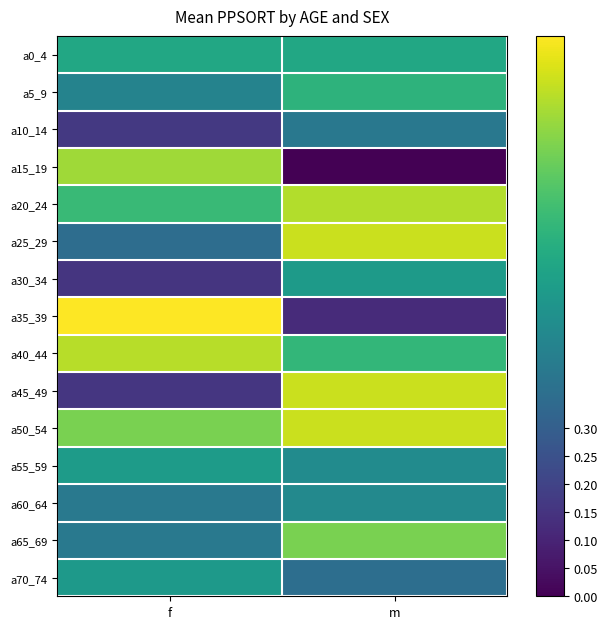

Which series has the largest range (max minus min)?

a35_39